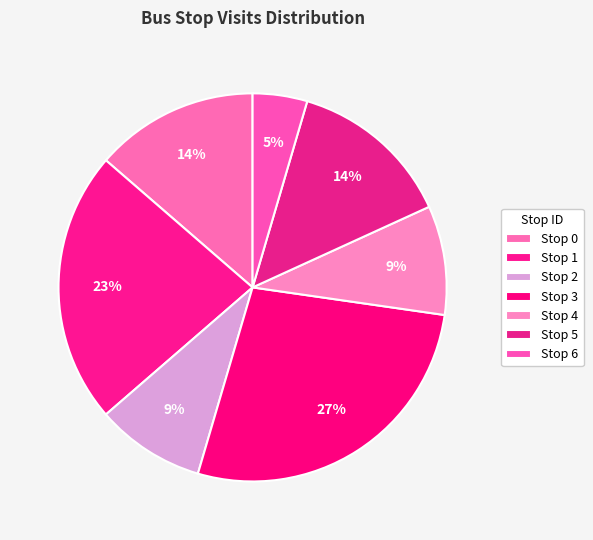

Is Stop 6 the majority of the pie?

No